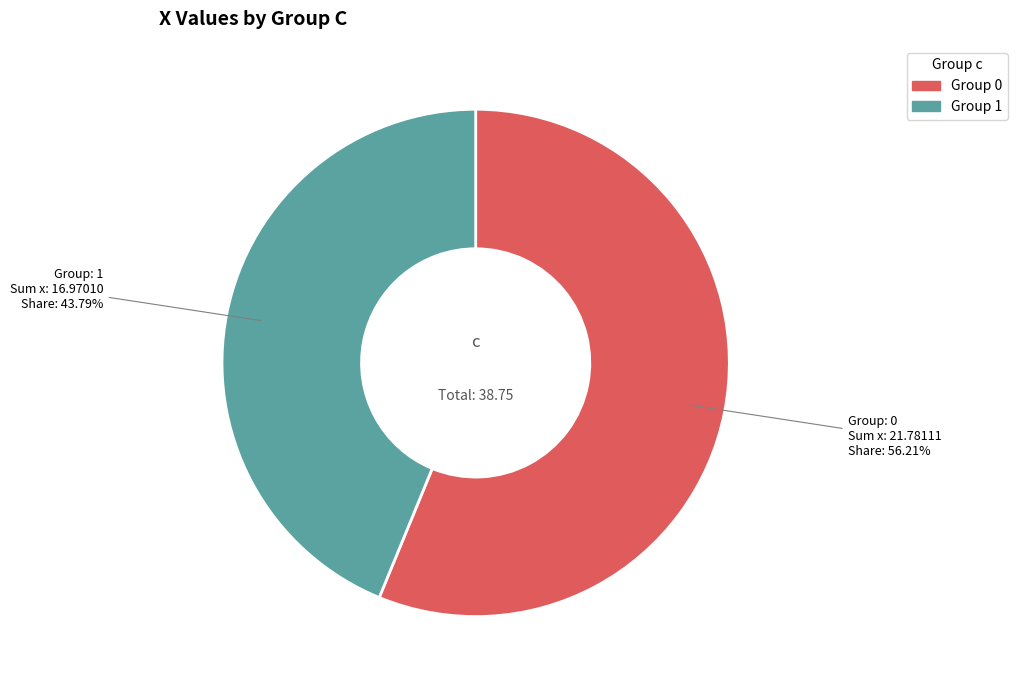

Is there any slice that represents more than half of the pie?

Yes